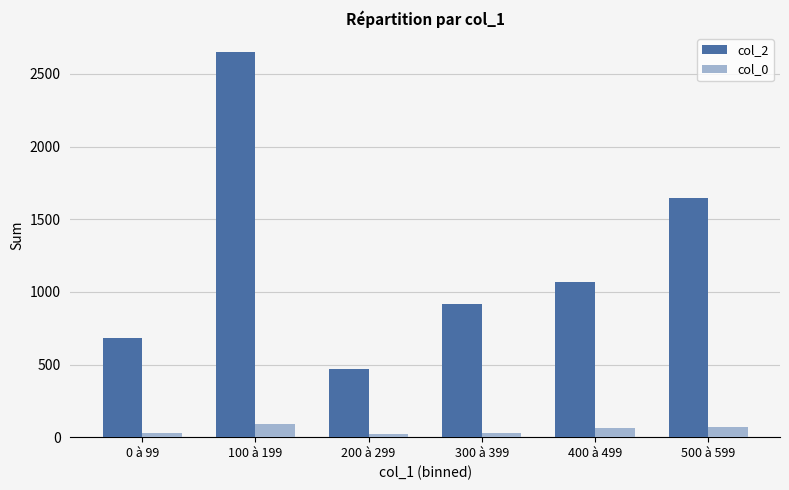

At which label does col_2 reach its peak?

100 à 199